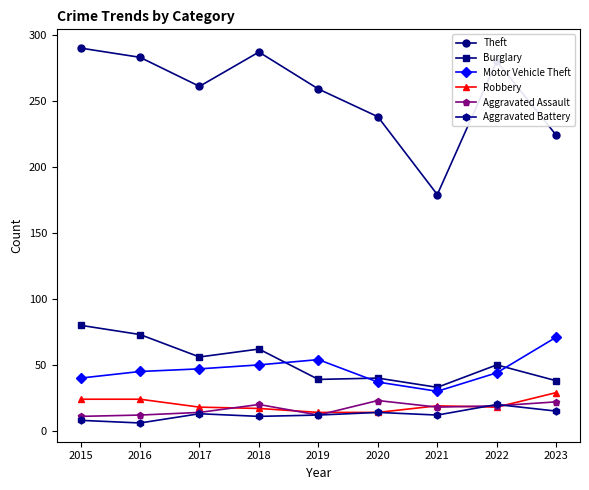

How many categories are shown in the chart?

9